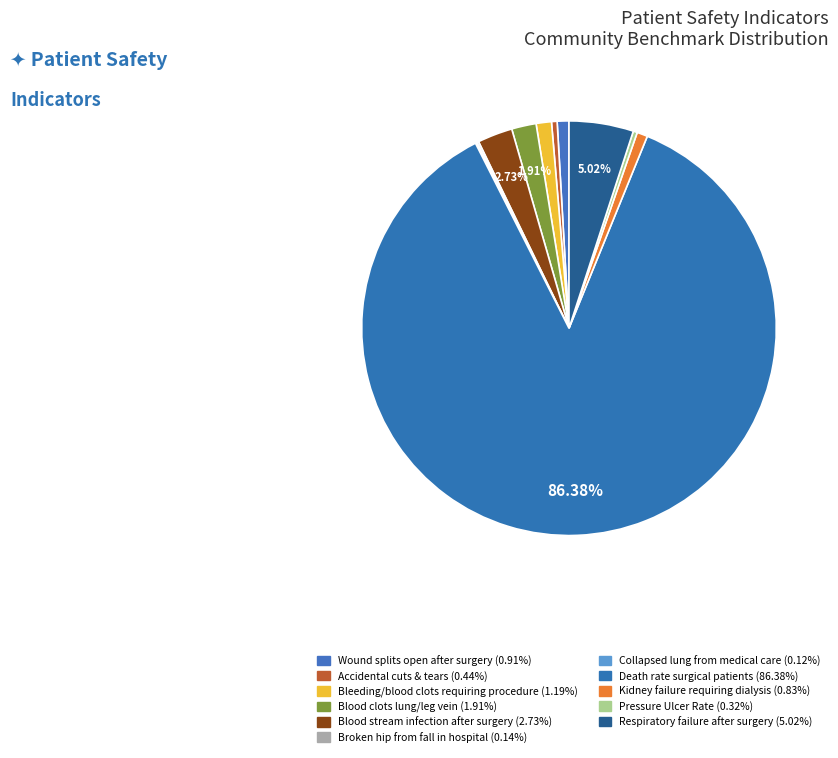

Is there a majority slice in this chart?

Yes